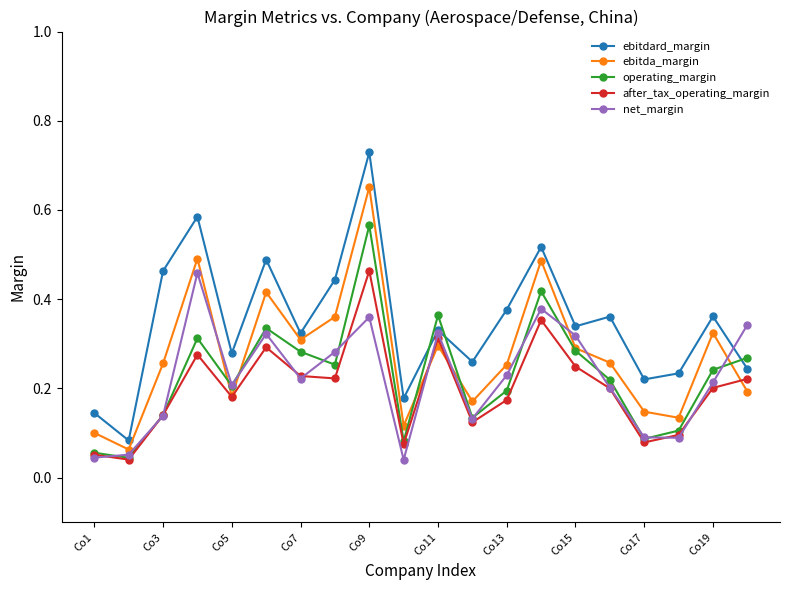

Which series has the largest total across all categories?

ebitdard_margin